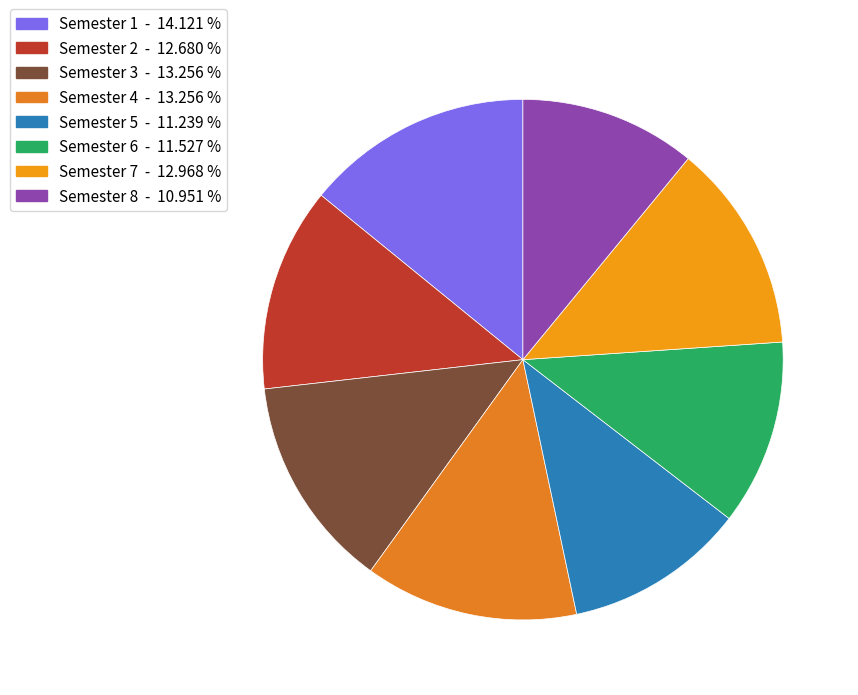

To the nearest percent, what percentage of the pie is Semester 6?

12%